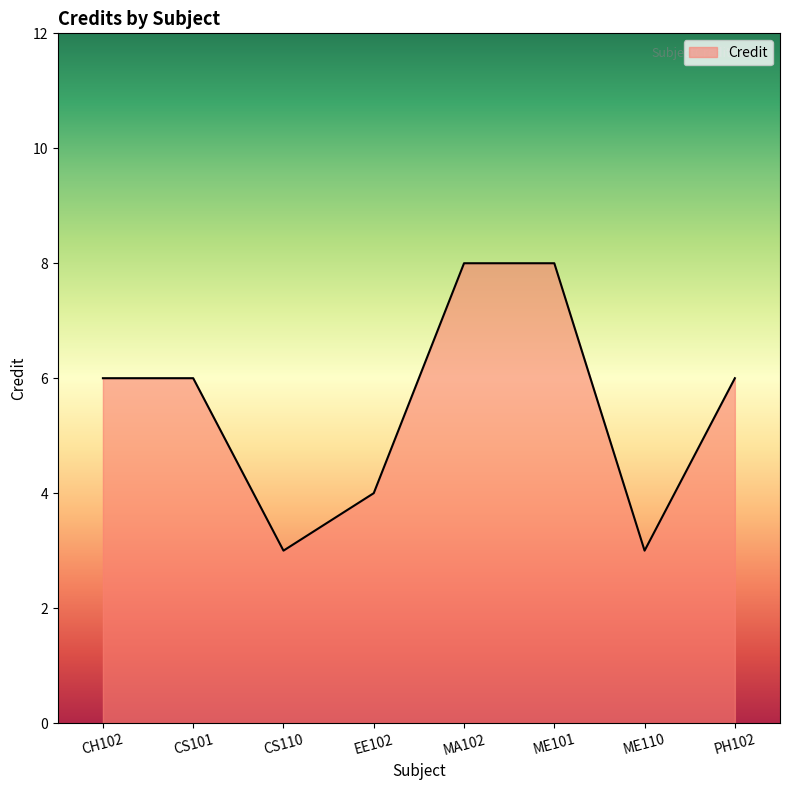

What is the smallest value displayed?

3